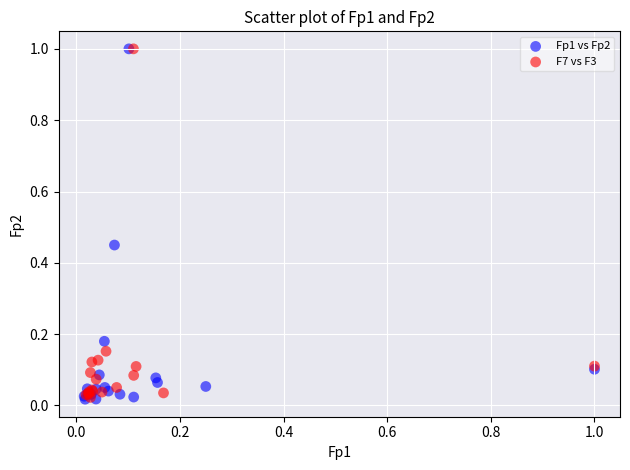

What are all the series names shown in the legend?

Fp1 vs Fp2, F7 vs F3